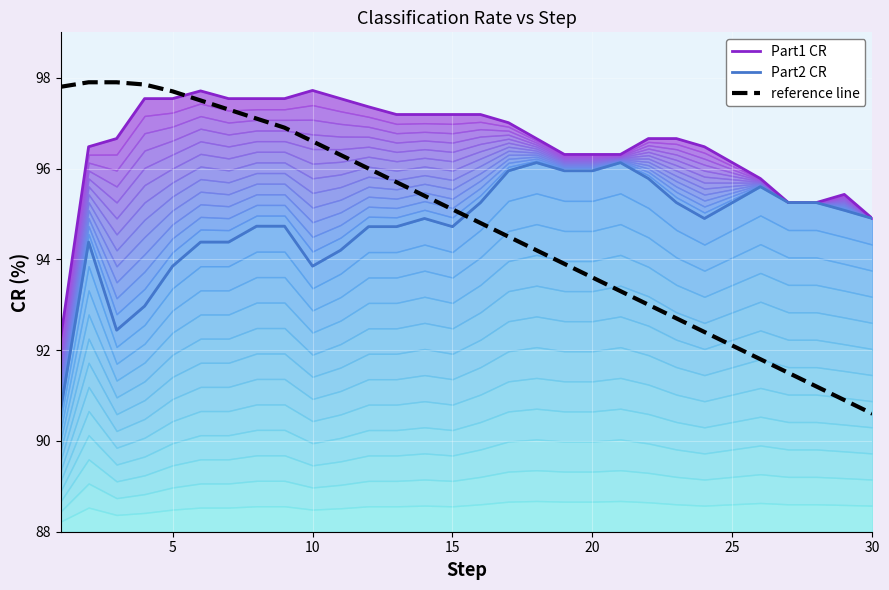

How many times do Part2 CR and reference line cross each other?

1